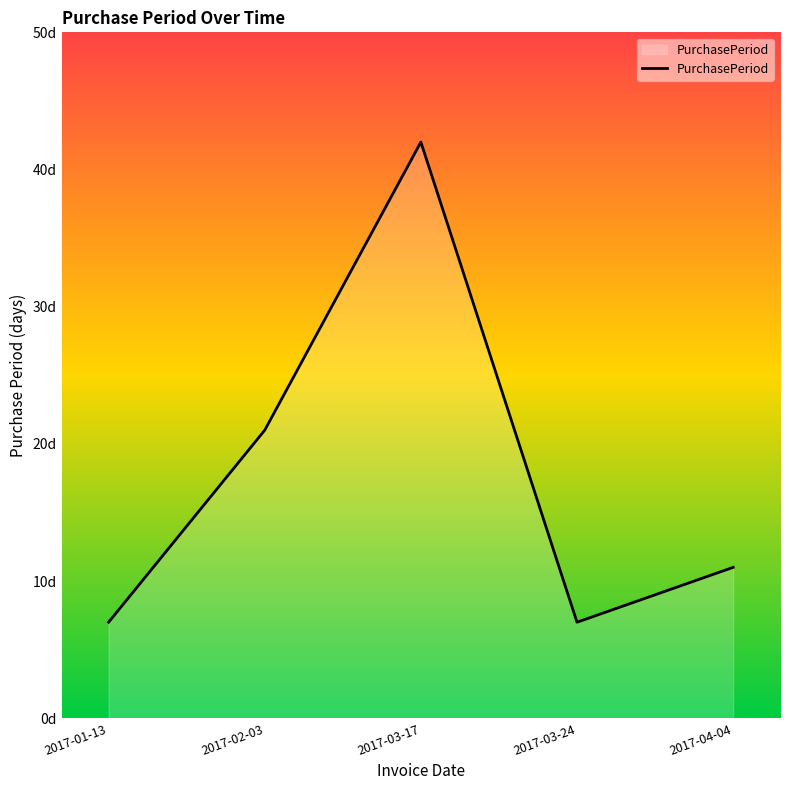

What is the difference between the values at 2017-02-03 and 2017-03-17?

21